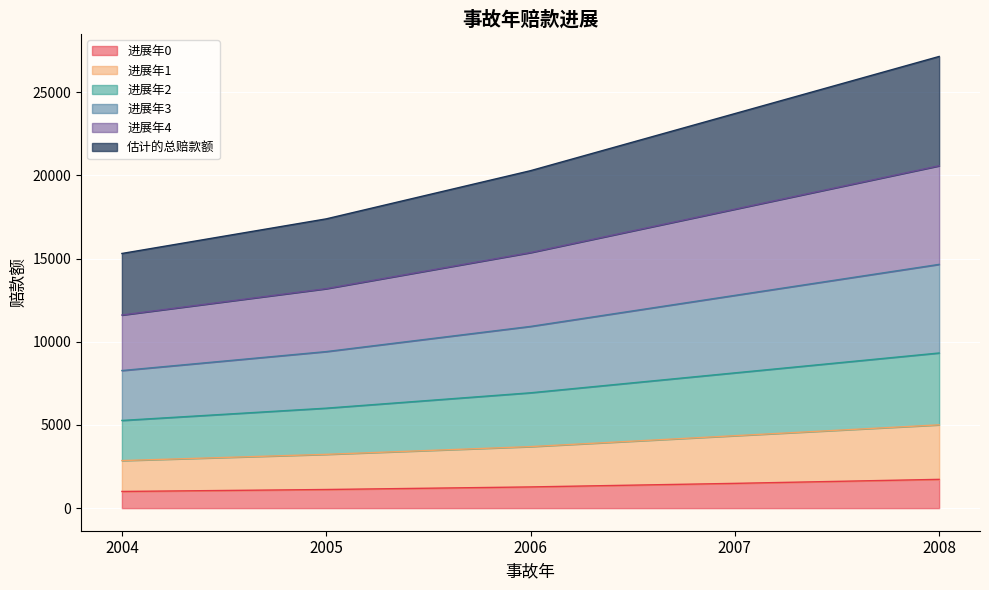

Is it true that 进展年2 equals 14427.8 at 2007?

False